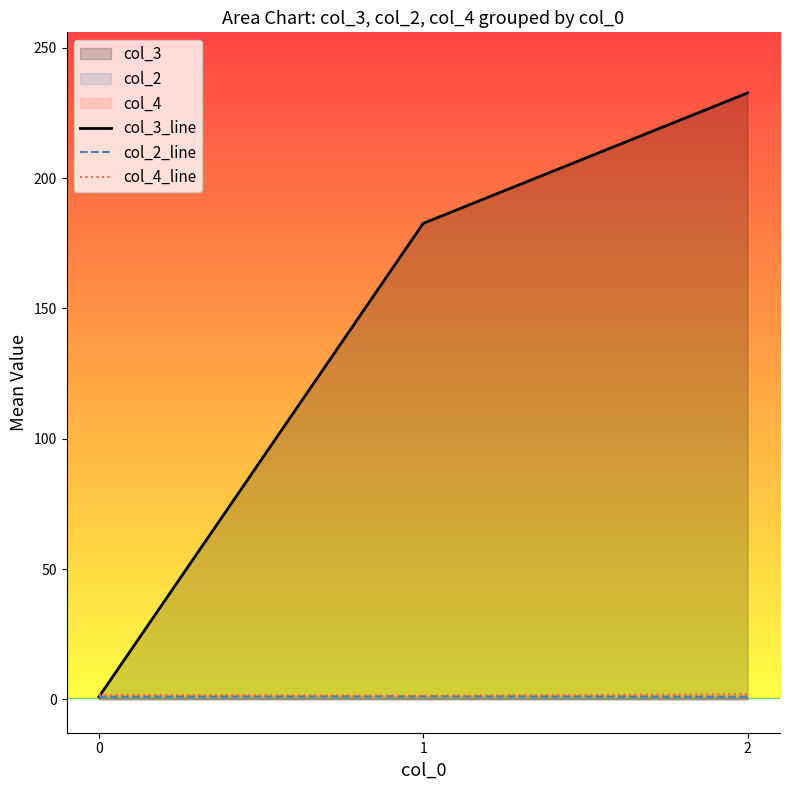

The col_2_line series shows 1.7 at 0. True or false?

False